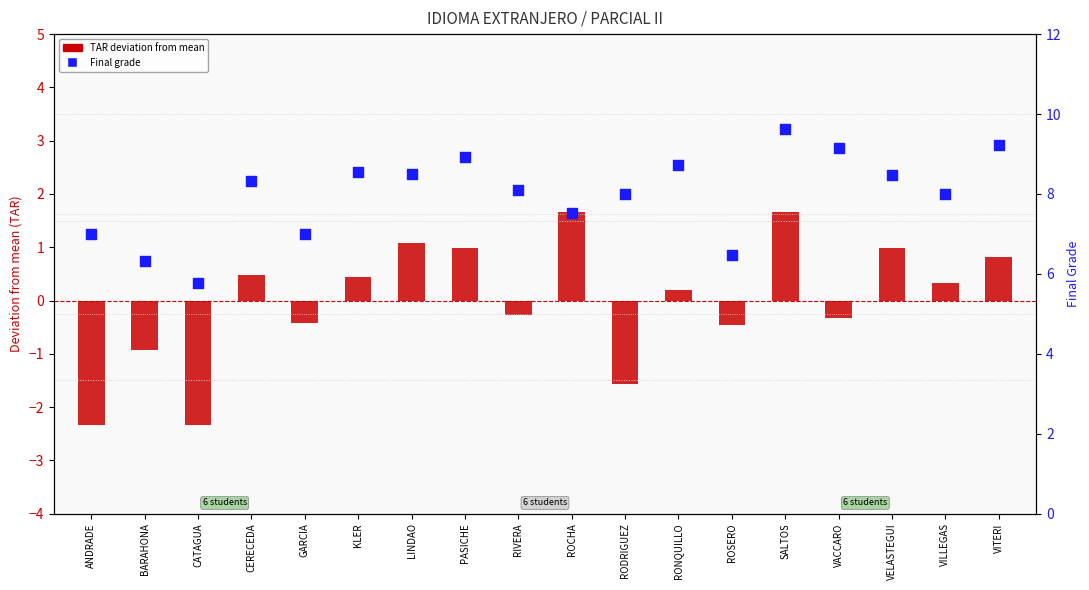

At which category is the sum across all series the highest?

SALTOS